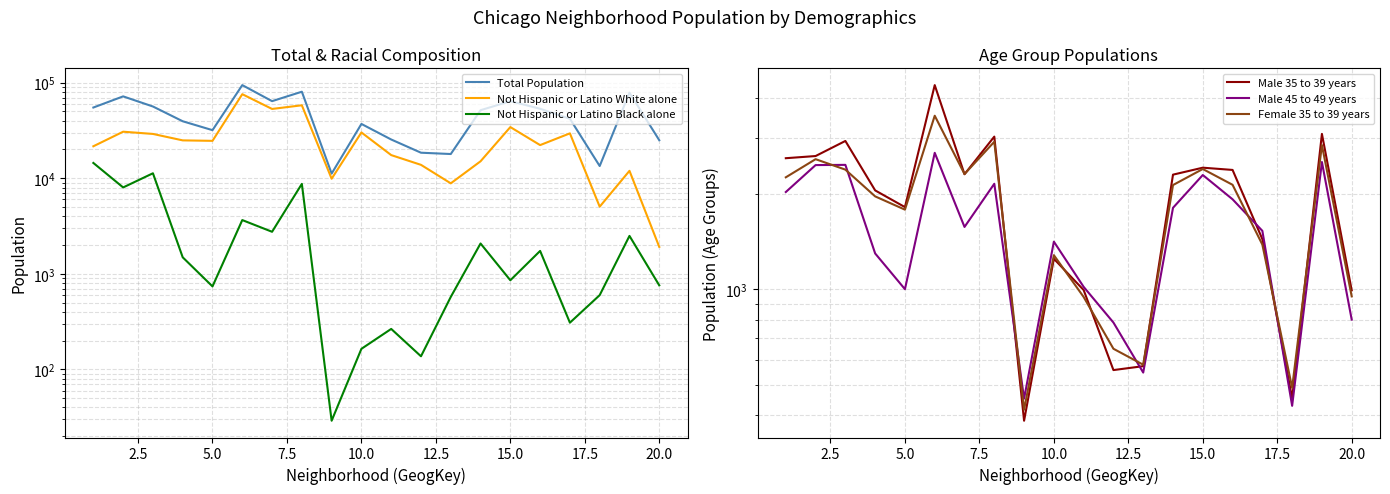

Which series has the largest range (max minus min)?

Total Population